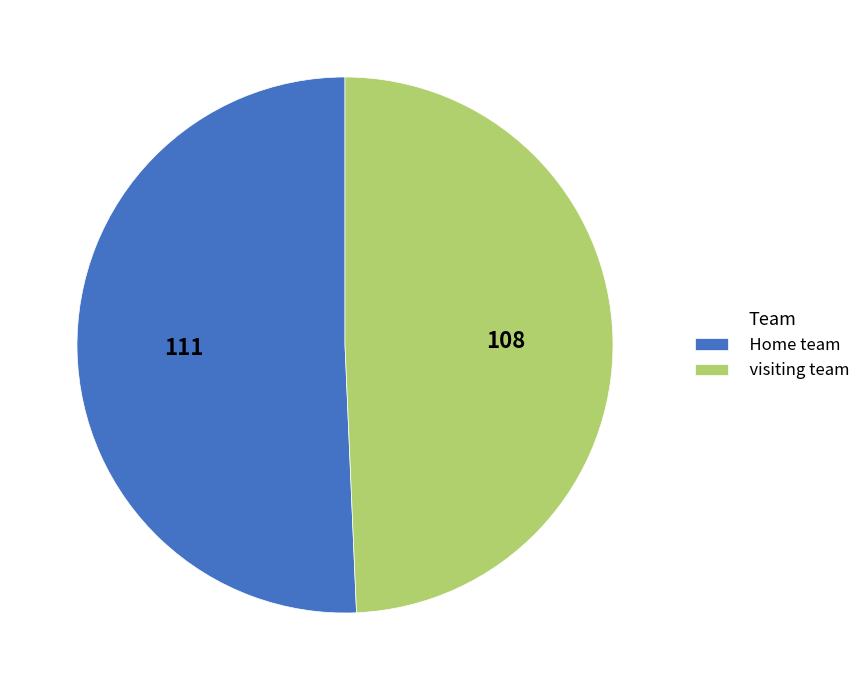

Is it true that Home team is 51% of the pie?

True